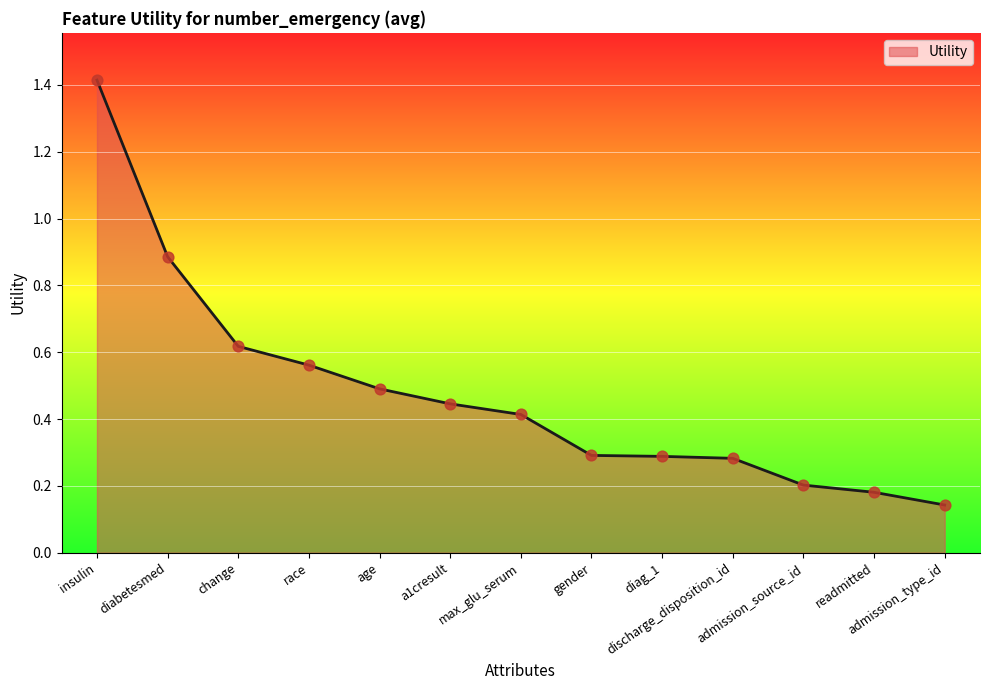

Which has a higher value, max_glu_serum or change?

change